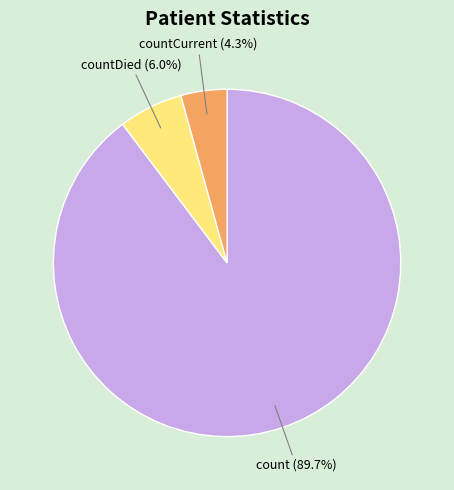

Which category has the smallest portion of the pie?

countCurrent